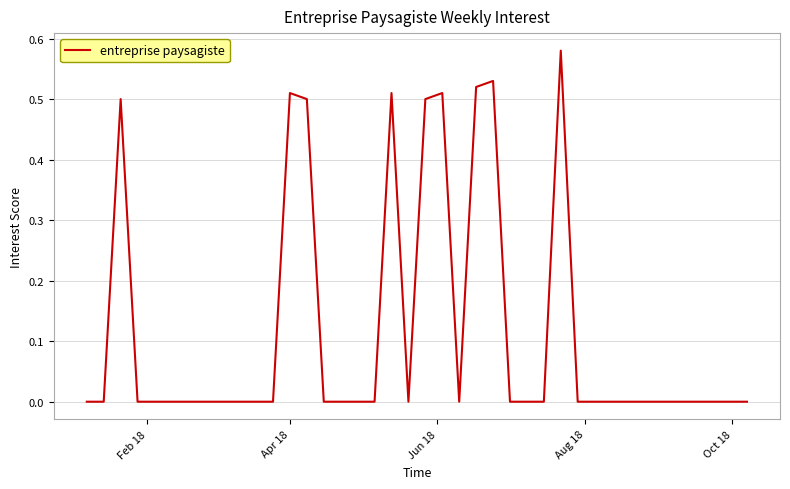

How many values are between 0 and 1?

40